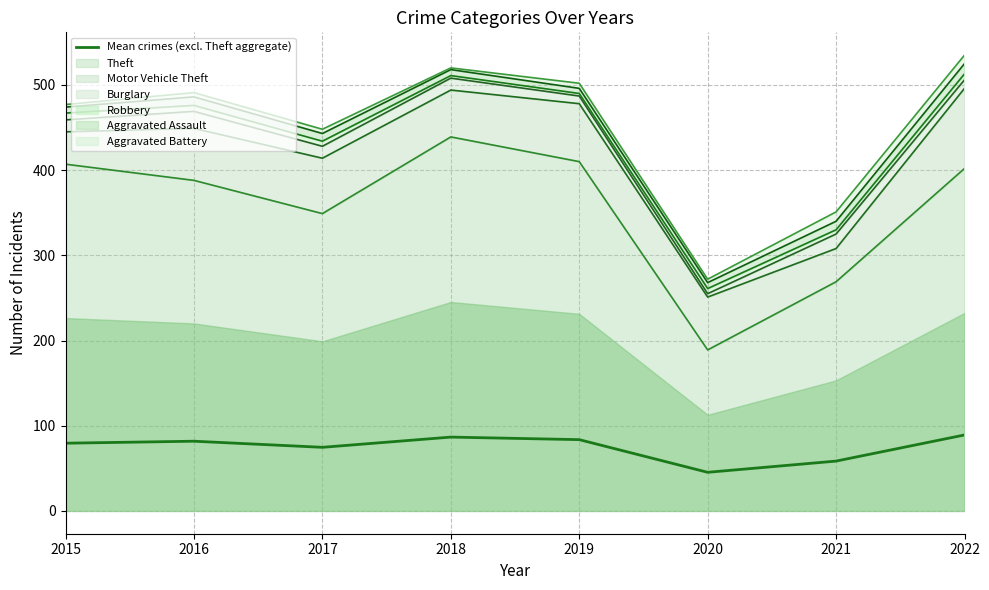

What is the sum of the values at 2020 and 2019?

129.0